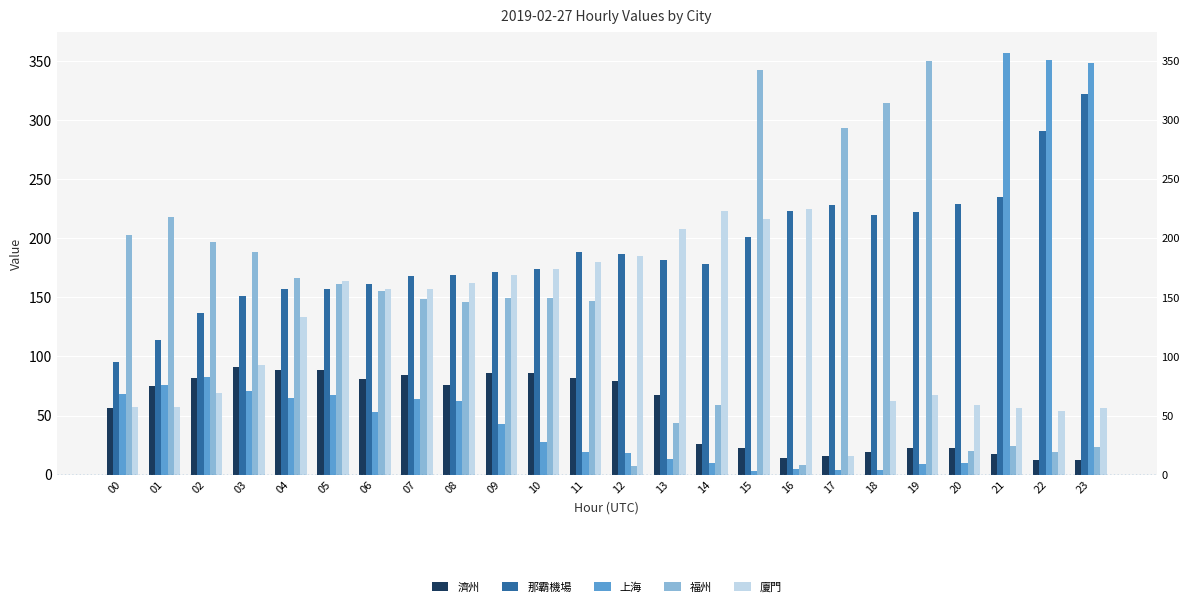

Between 03 and 13, which series saw the biggest shift?

福州